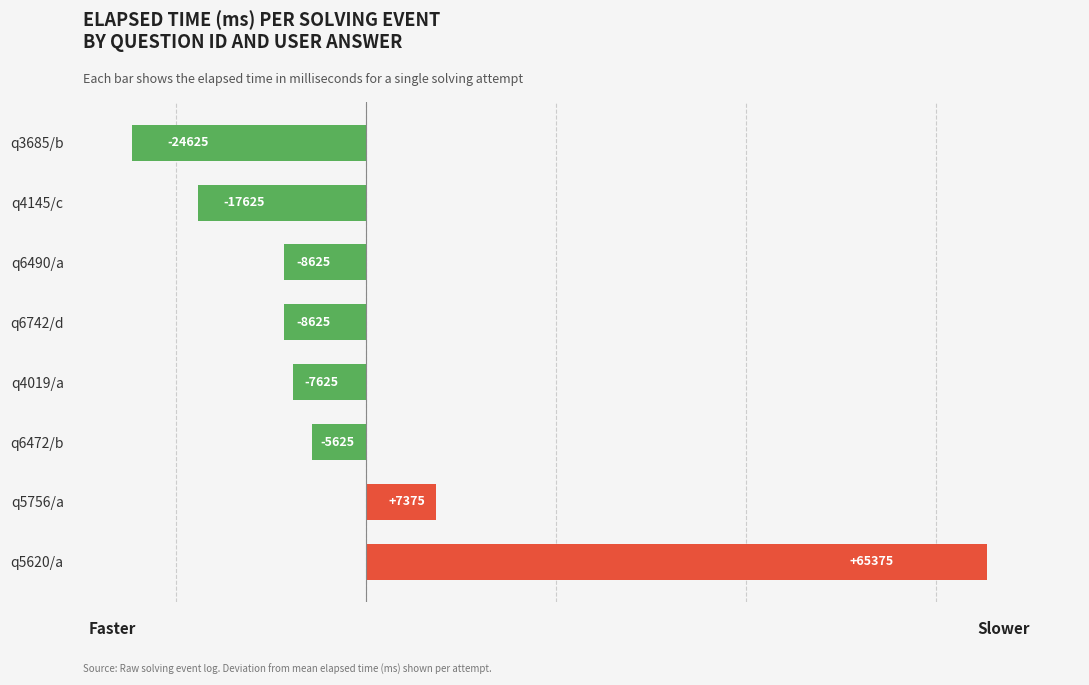

What is the difference between the second highest and minimum values?

32000